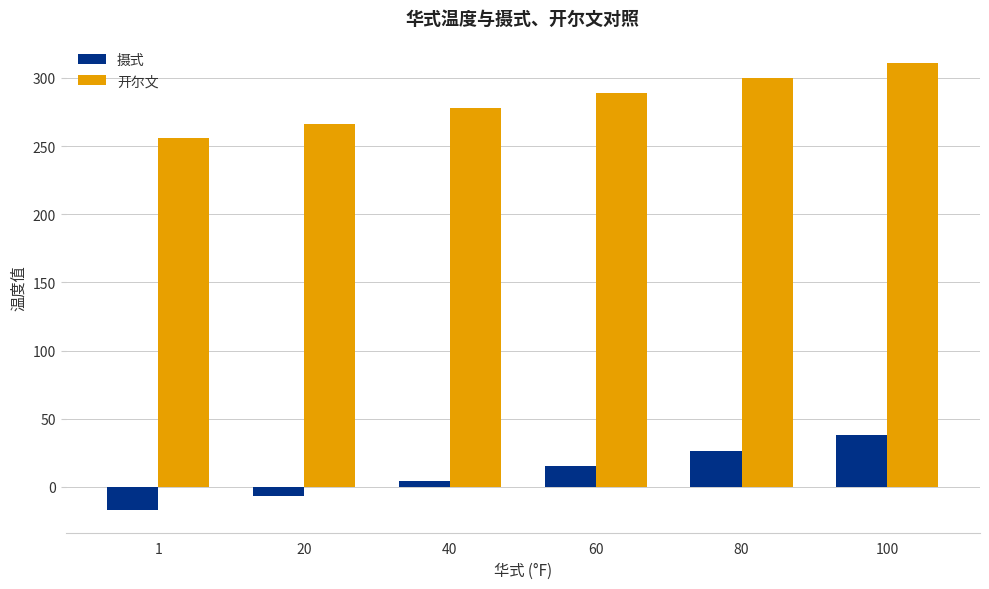

How many data points in 摄式 are less than 15?

3